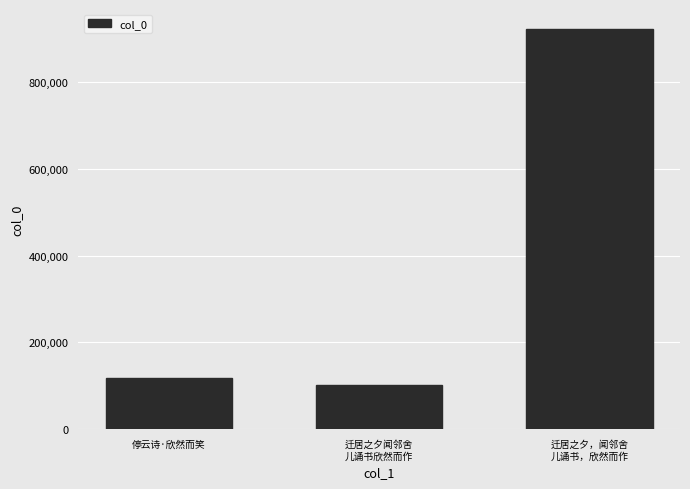

What value does the data have at 迁居之夕，闻邻舍
儿诵书，欣然而作, to the nearest 100?

922300